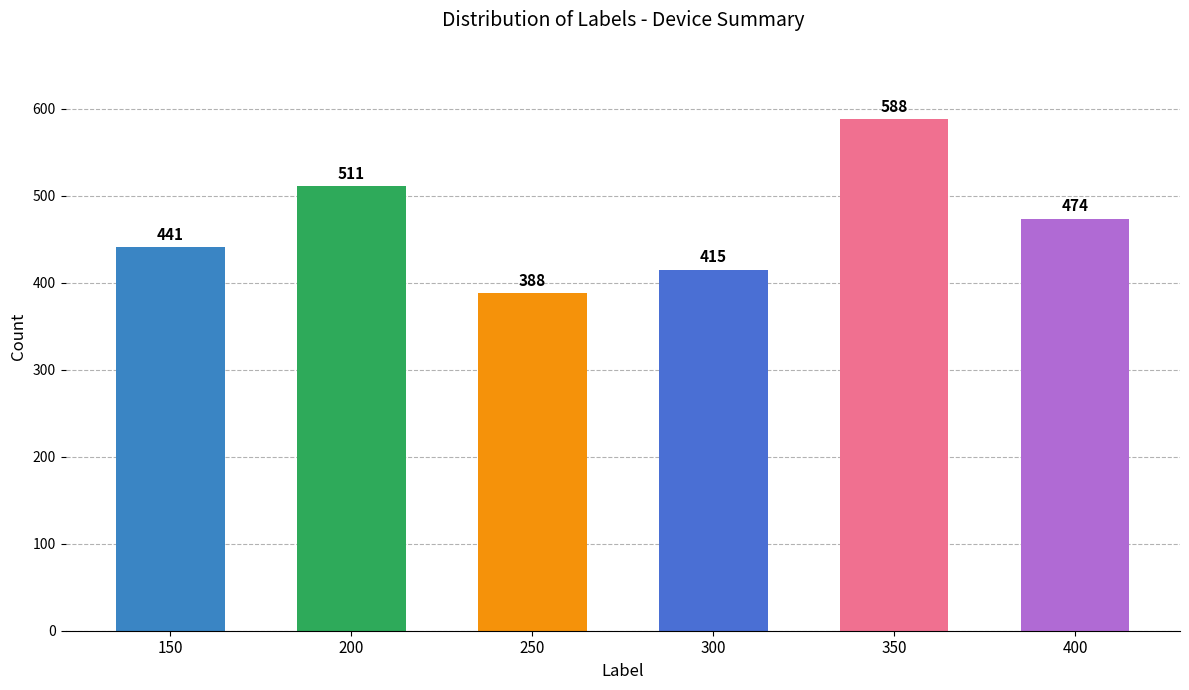

What is the value of the 6th bar from the left?

474